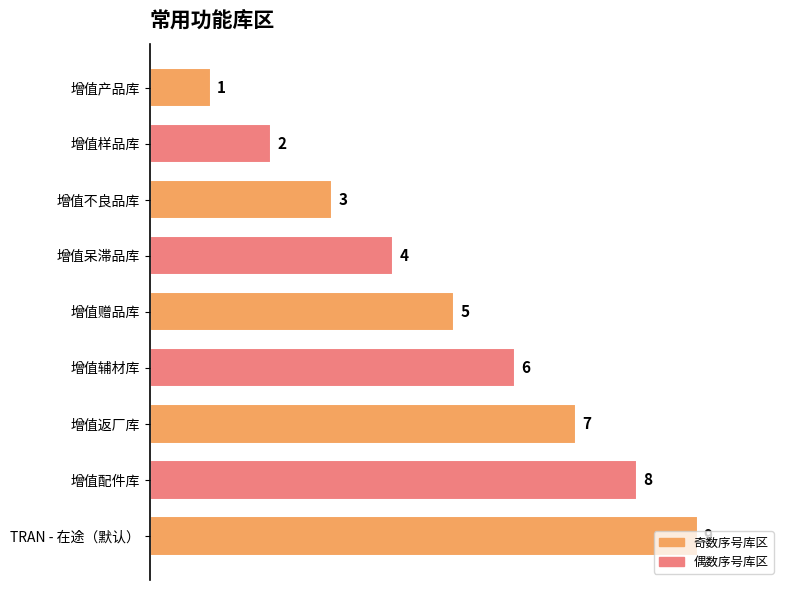

List the labels in order of value, largest first.

TRAN - 在途（默认）, 增值配件库, 增值返厂库, 增值辅材库, 增值赠品库, 增值呆滞品库, 增值不良品库, 增值样品库, 增值产品库